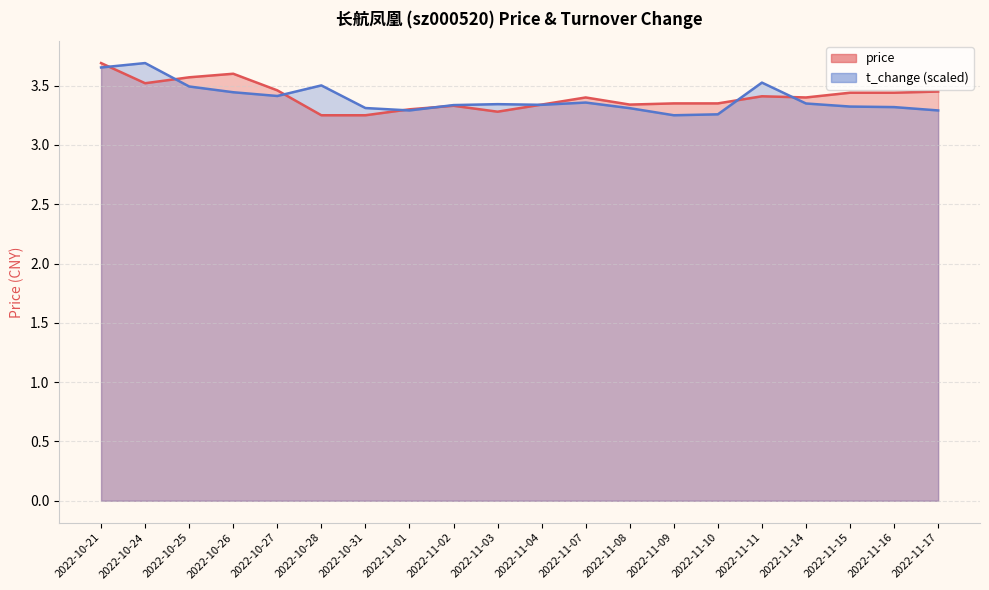

Which series has the widest spread of values?

price